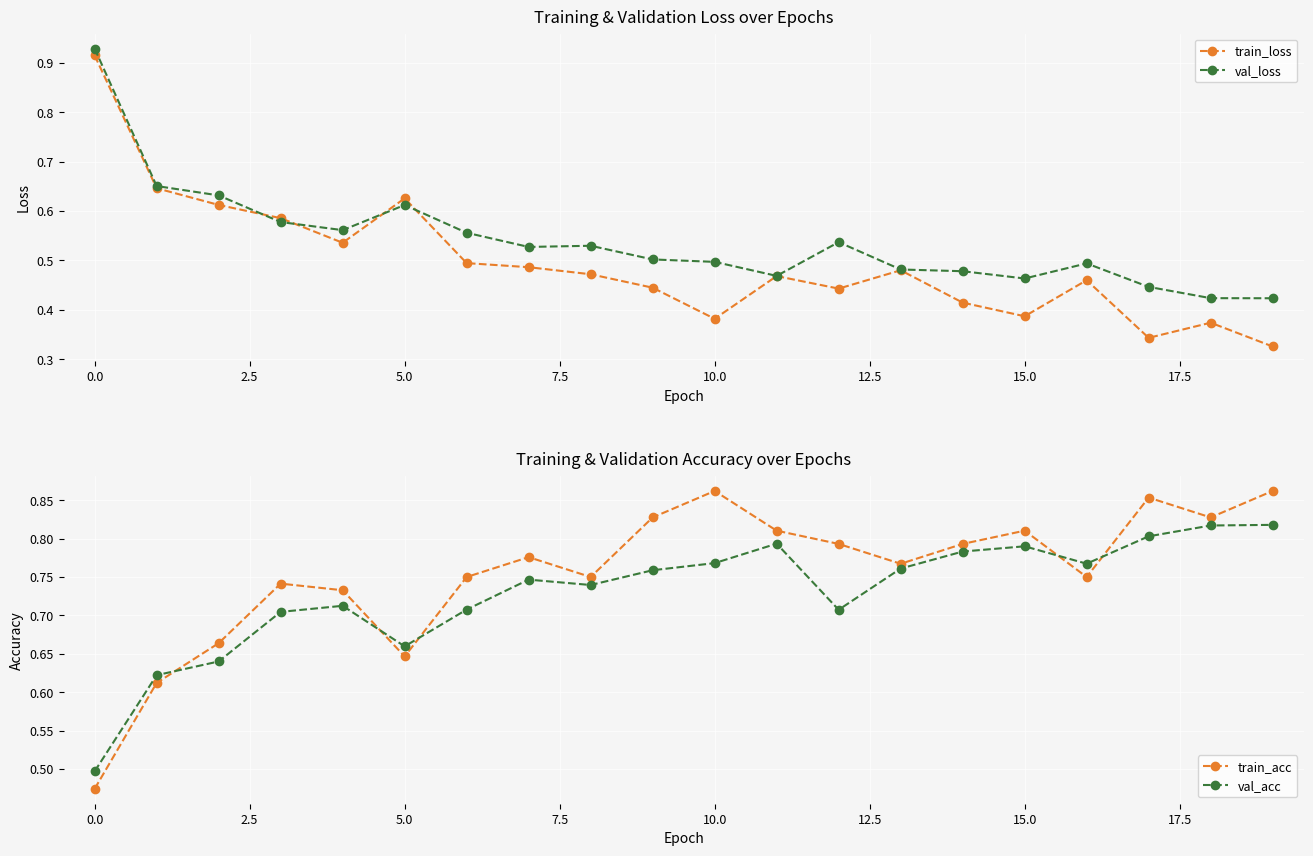

Where is the first local maximum for train_loss?

5.0